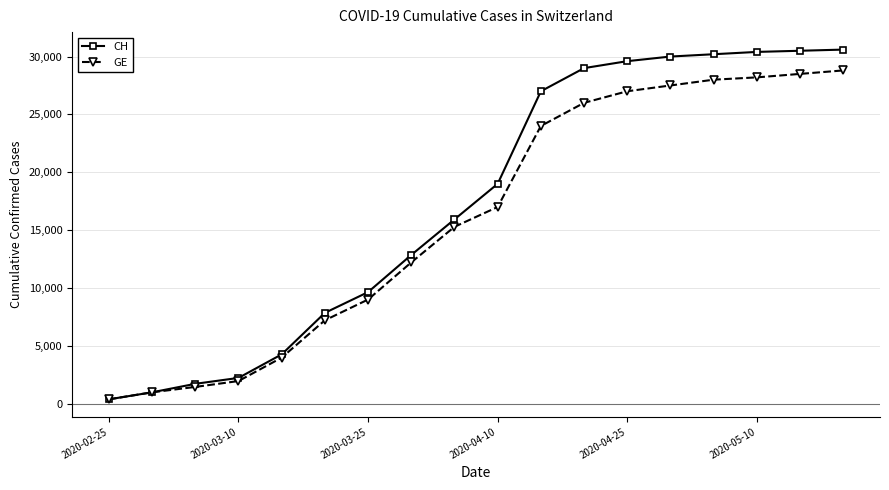

What are all the series names shown in the legend?

CH, GE